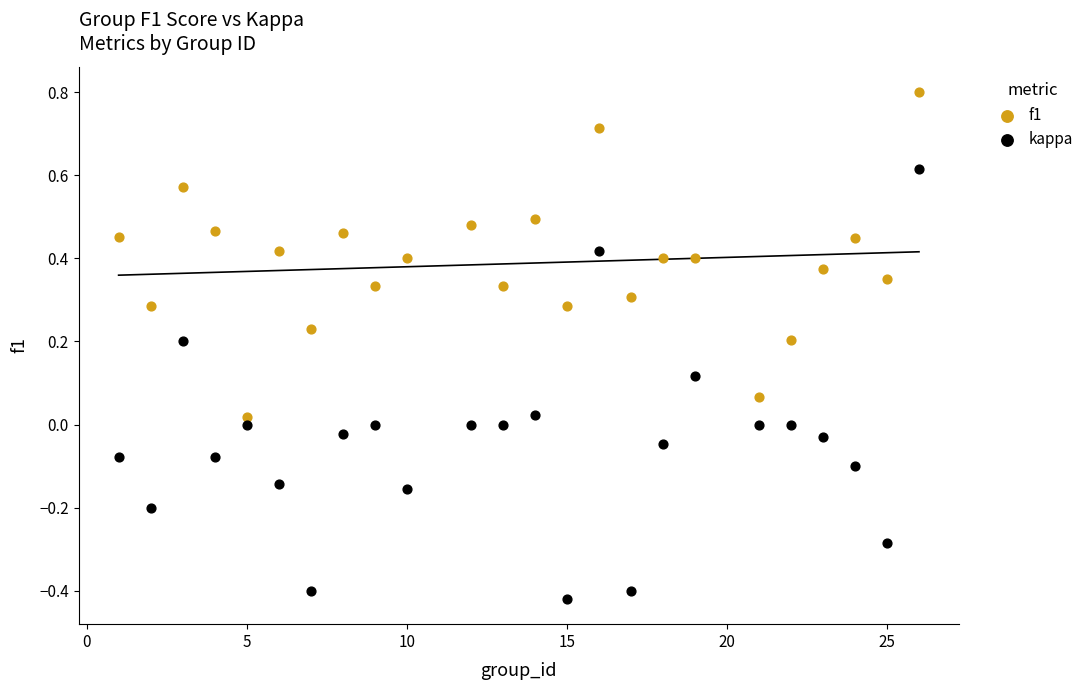

What are all the series names shown in the legend?

f1, kappa